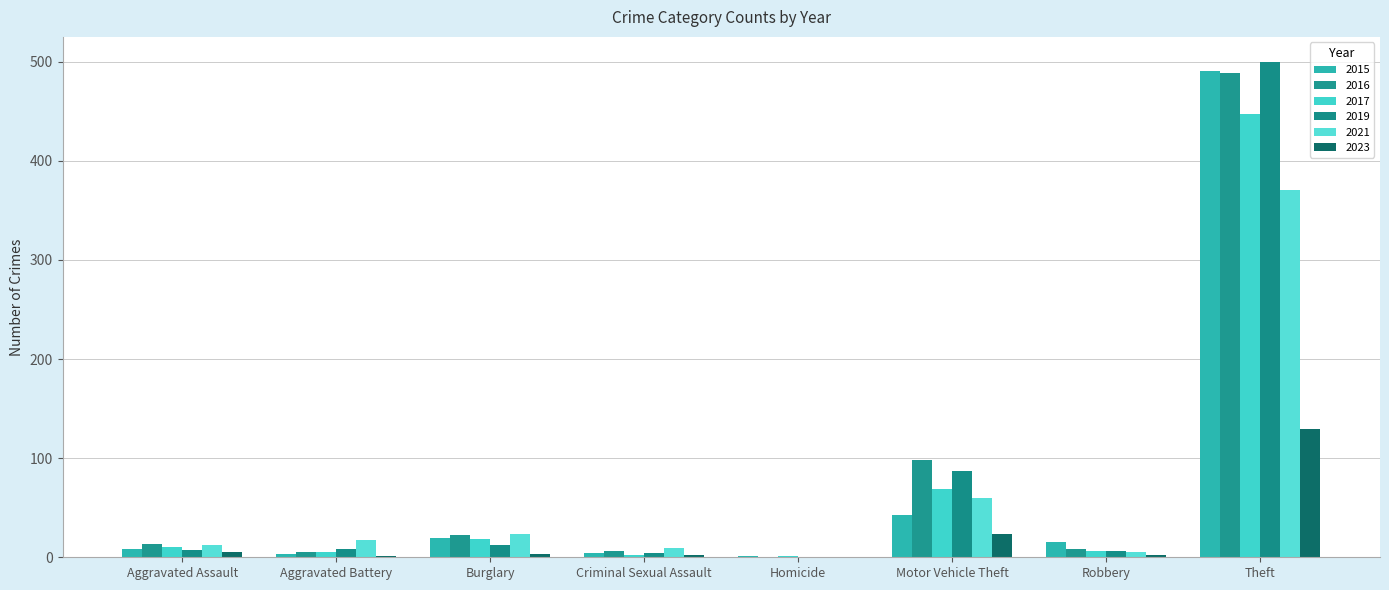

Where does the 2021 series first go above 17?

Burglary